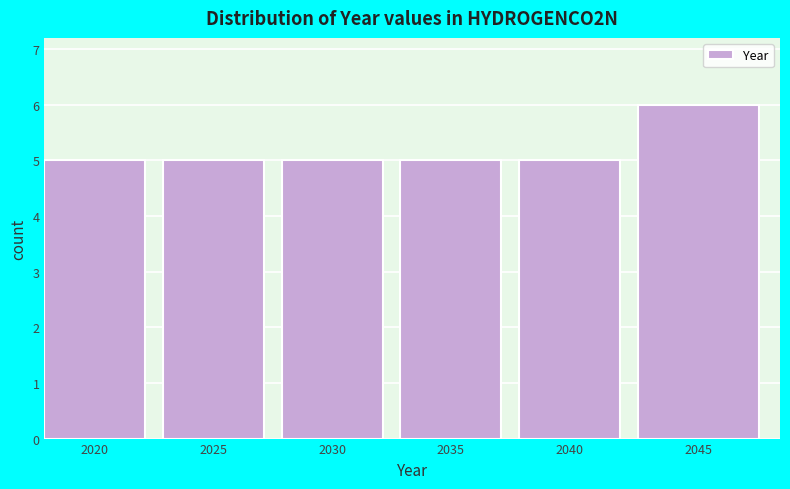

Reading left to right, extract all data points from this chart.

2020=5	2025=5	2030=5	2035=5	2040=5	2045=6